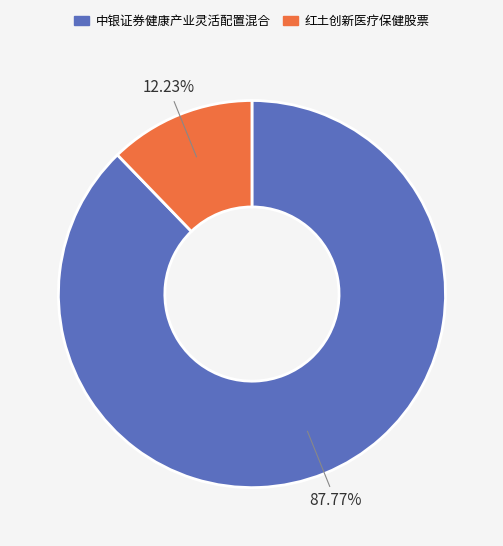

To the nearest percent, what is the difference between the largest and smallest slice percentages?

76%